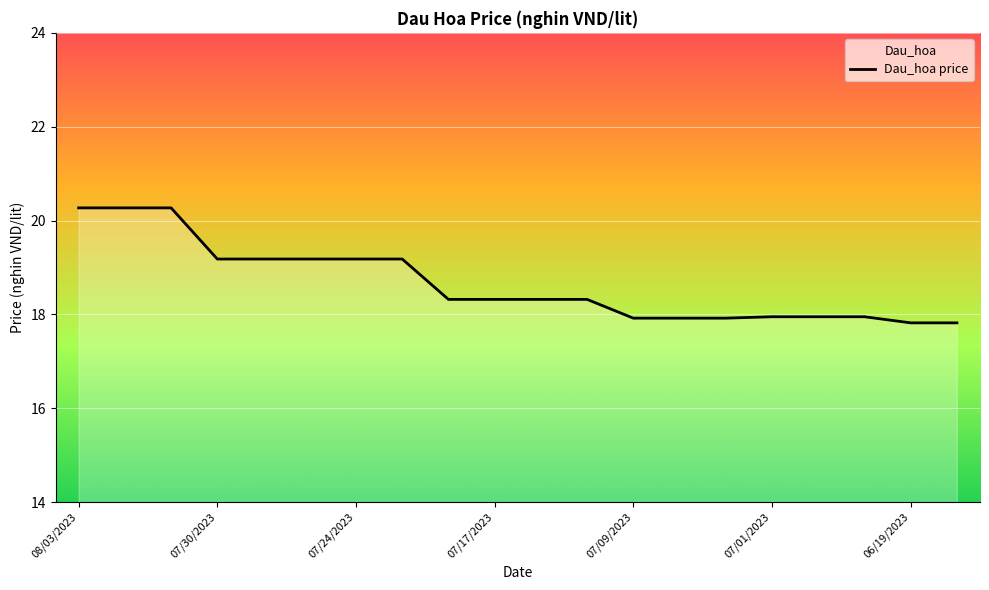

True or false: the data shows 18.3 at 8.

True